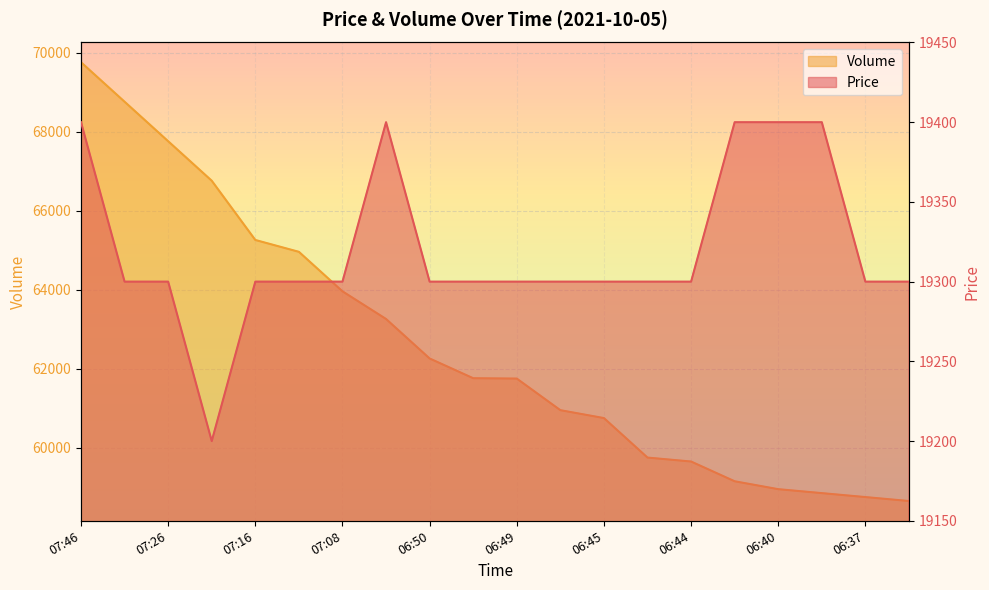

What is the sum of the Volume values at 06:43 and 07:16?

125911